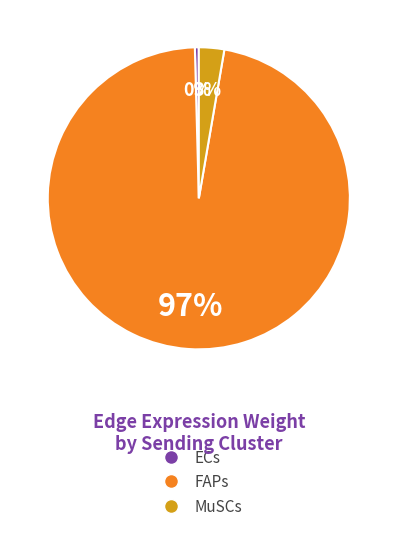

Count the number of slices in the pie.

3